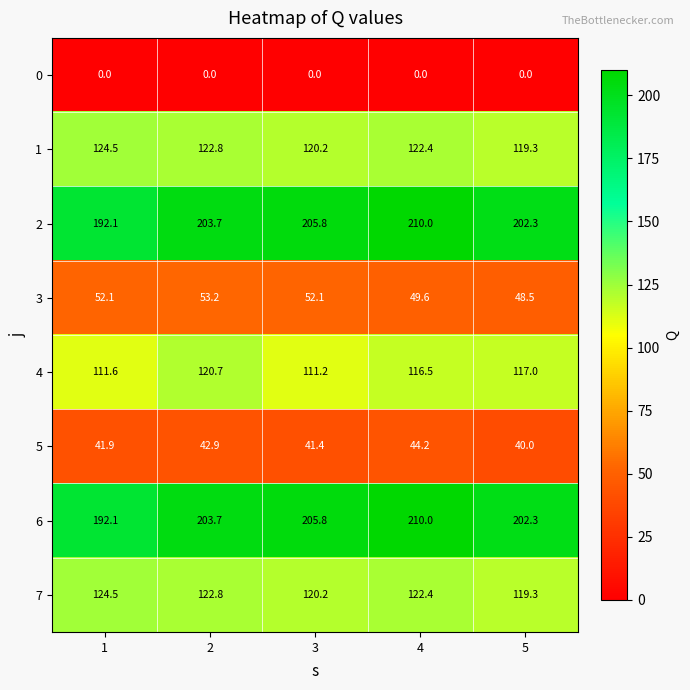

What is the maximum value shown in the chart?

210.0